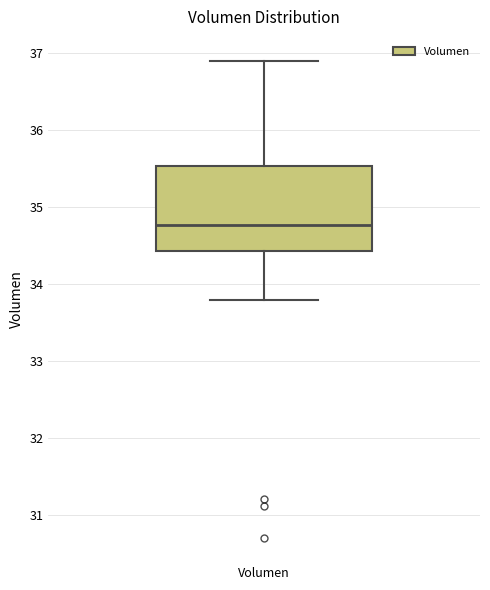

Where does the upper whisker of the box for Volumen end on the y-axis? The values are not printed on the chart, so give them approximately, as read against the axis.

36.9